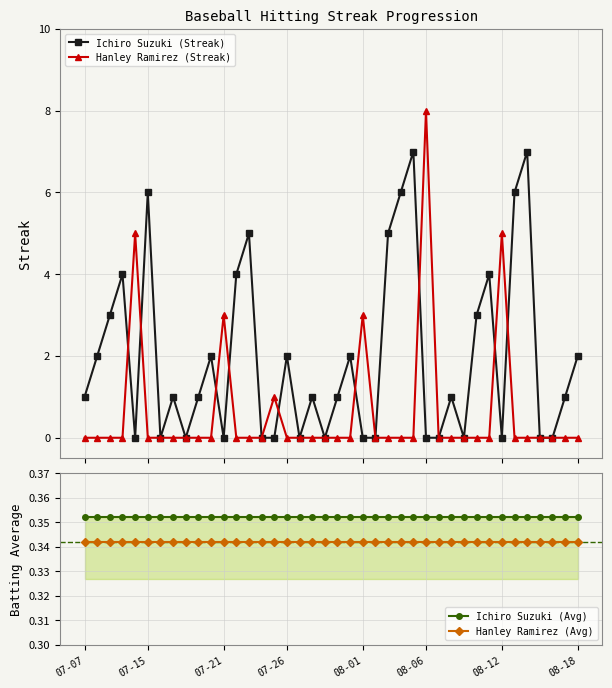

What is the approximate value of Ichiro Suzuki (Avg) at 07-07?

0.4